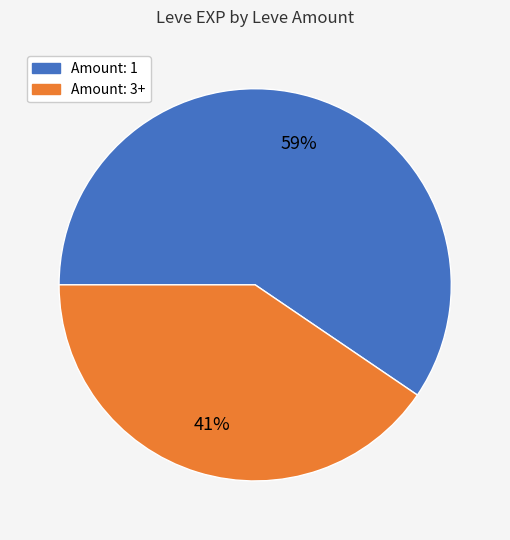

To the nearest percent, what is the average slice percentage?

50%